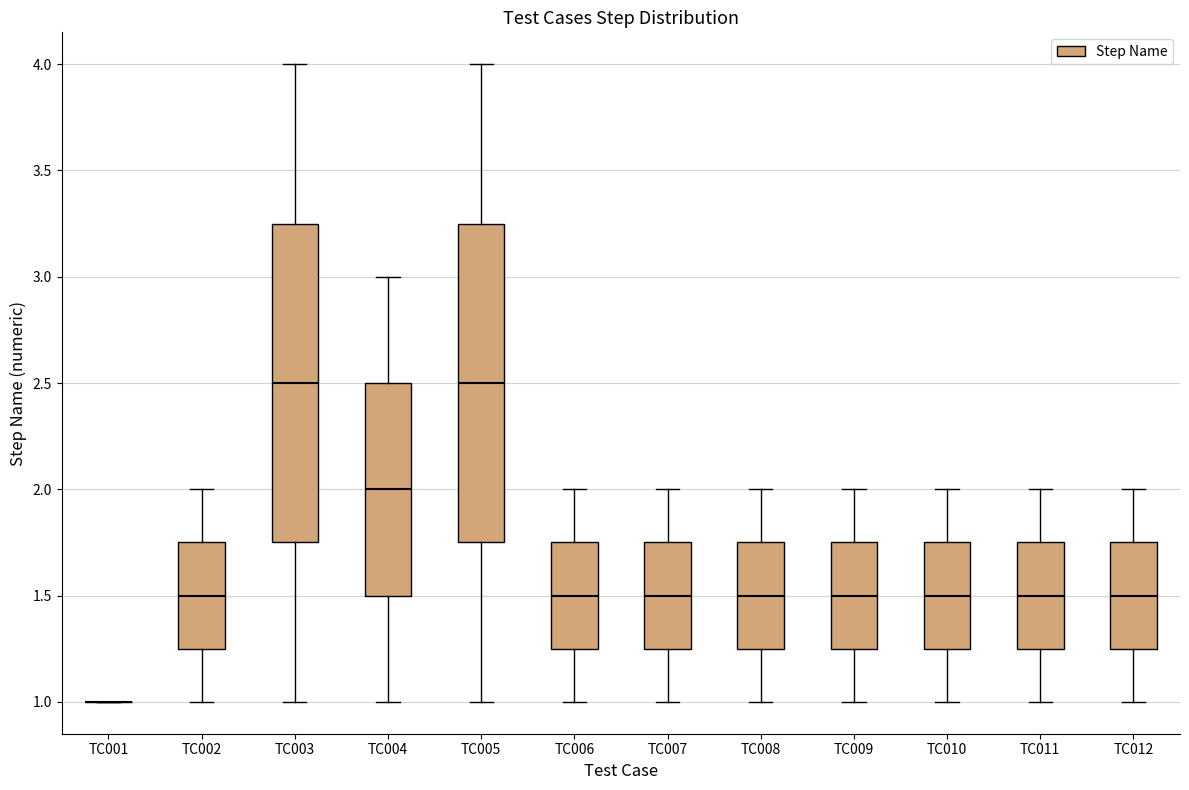

Reading left to right, read every box against the y-axis: the position of its median line, the range the box covers, and the ends of its whiskers. The values are not printed on the chart, so give them approximately, as read against the axis.

TC001: box collapsed to a line at 1.00, whiskers 1.00 to 1.00
TC002: median 1.50, box 1.25 to 1.75, whiskers 1.00 to 2.00
TC003: median 2.50, box 1.75 to 3.25, whiskers 1.00 to 4.00
TC004: median 2.00, box 1.50 to 2.50, whiskers 1.00 to 3.00
TC005: median 2.50, box 1.75 to 3.25, whiskers 1.00 to 4.00
TC006: median 1.50, box 1.25 to 1.75, whiskers 1.00 to 2.00
TC007: median 1.50, box 1.25 to 1.75, whiskers 1.00 to 2.00
TC008: median 1.50, box 1.25 to 1.75, whiskers 1.00 to 2.00
TC009: median 1.50, box 1.25 to 1.75, whiskers 1.00 to 2.00
TC010: median 1.50, box 1.25 to 1.75, whiskers 1.00 to 2.00
TC011: median 1.50, box 1.25 to 1.75, whiskers 1.00 to 2.00
TC012: median 1.50, box 1.25 to 1.75, whiskers 1.00 to 2.00